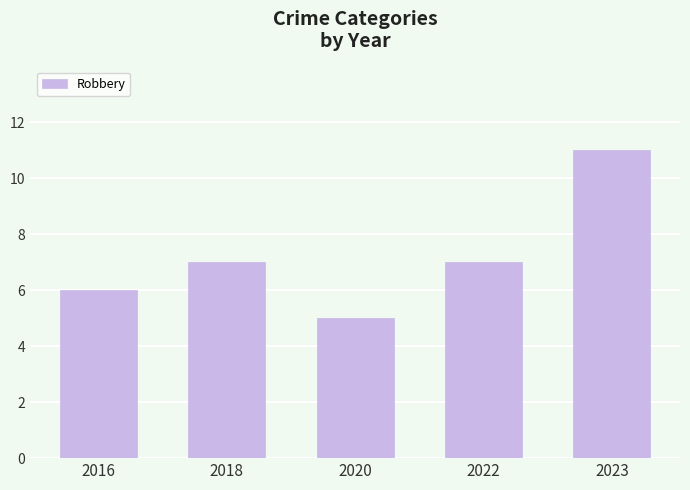

The chart shows a value of 3 at 2016. True or false?

False